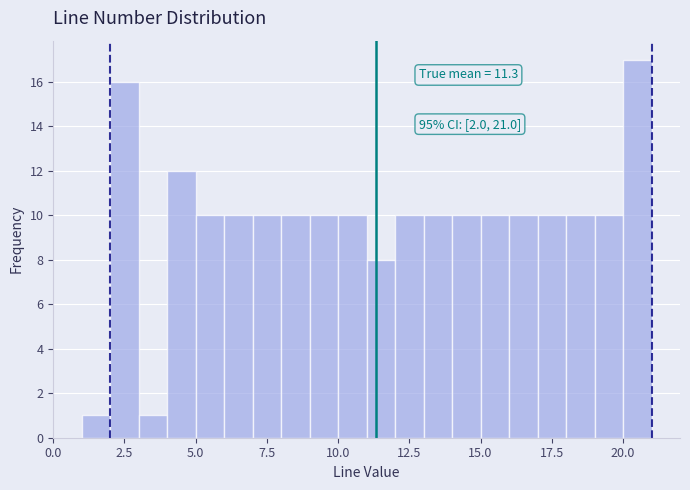

Read against the x-axis, roughly where is the centre of the tallest bar?

20.5